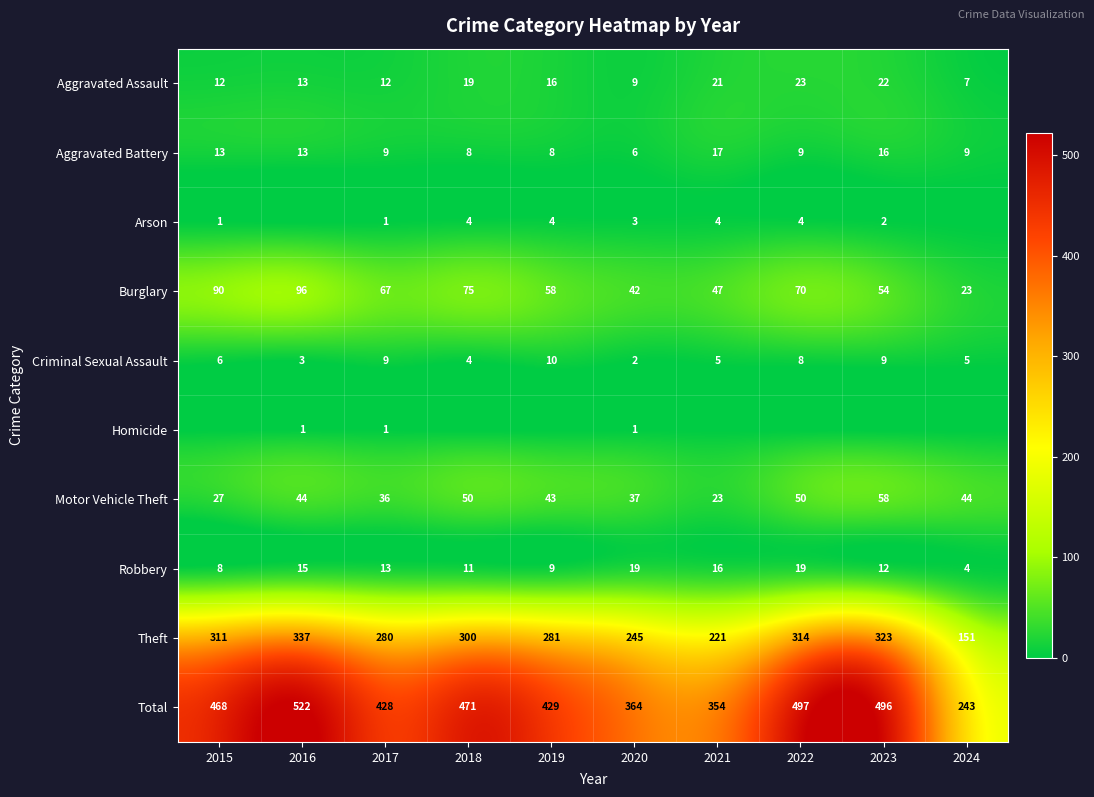

At which label does Criminal Sexual Assault reach its minimum?

2020